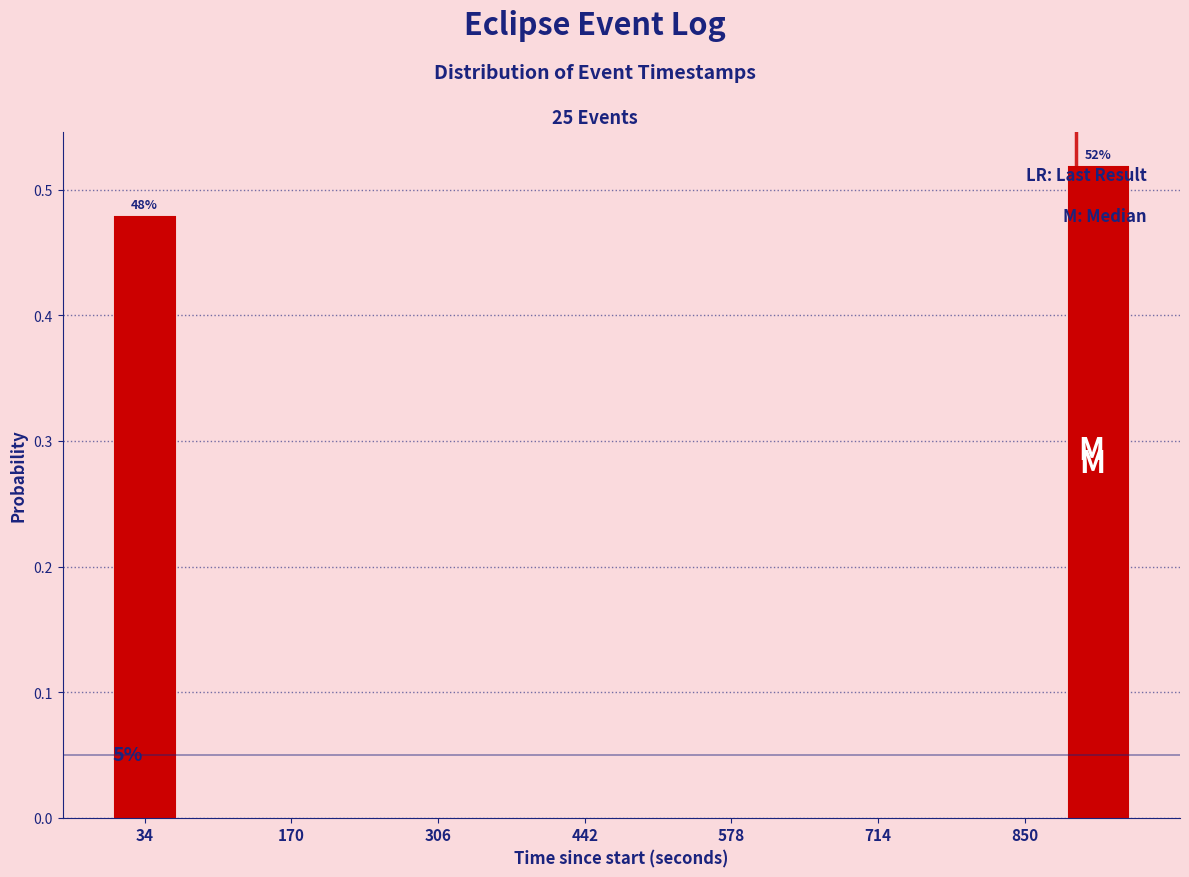

Around what value on the x-axis is the tallest bar? Give the approximate position of its centre, as read against the axis.

920